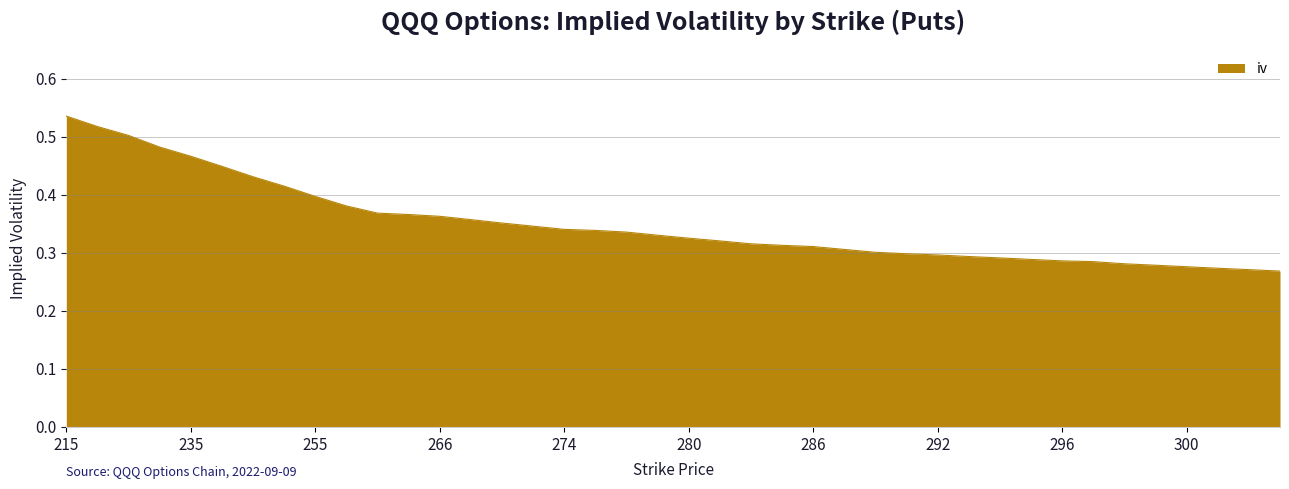

What is the value of the 24th point from the left?

0.3